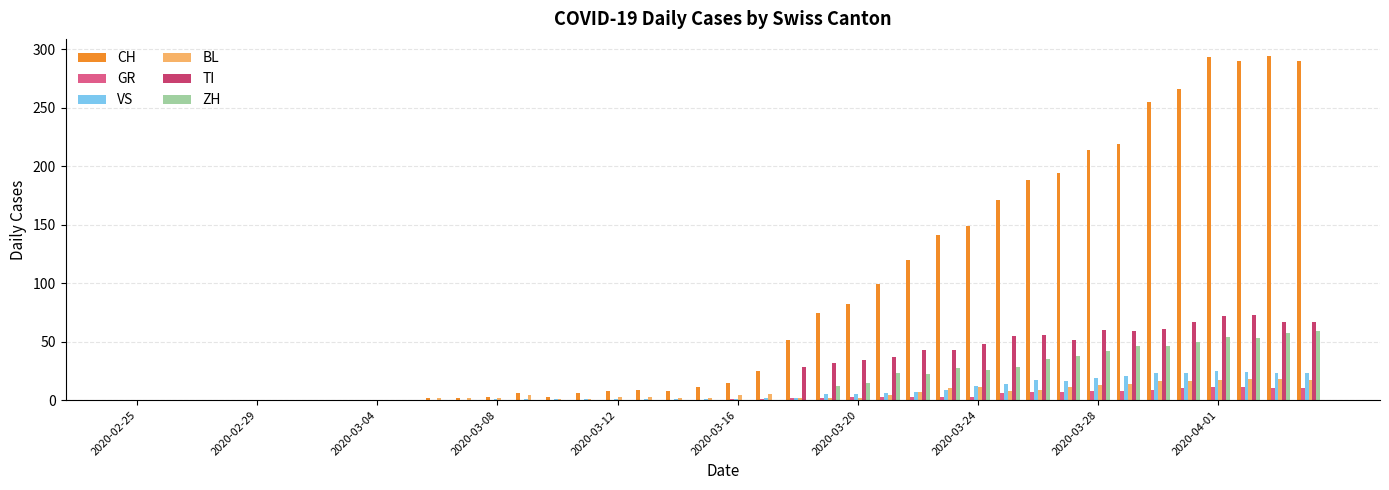

Which series has the largest total across all categories?

CH